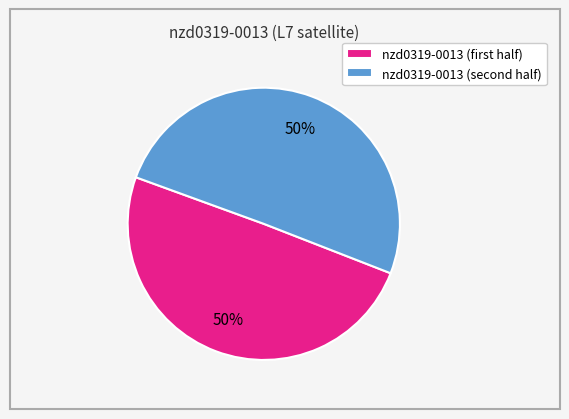

To the nearest percent, what is the average slice percentage?

50%